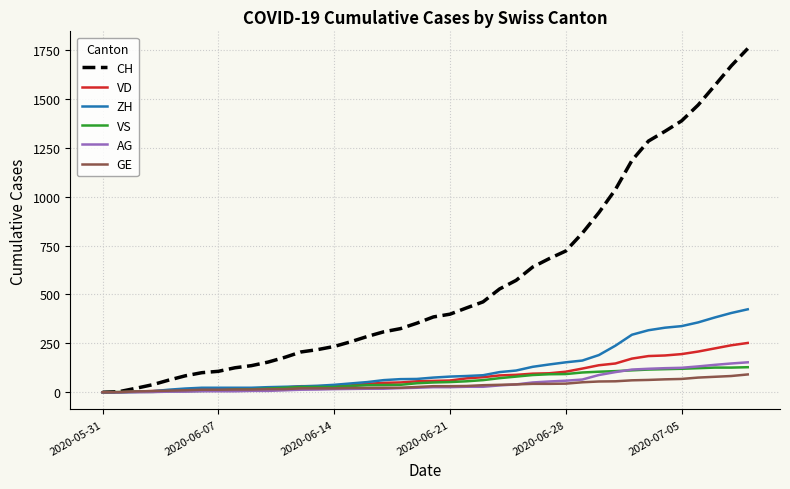

Which series has the widest spread of values?

CH